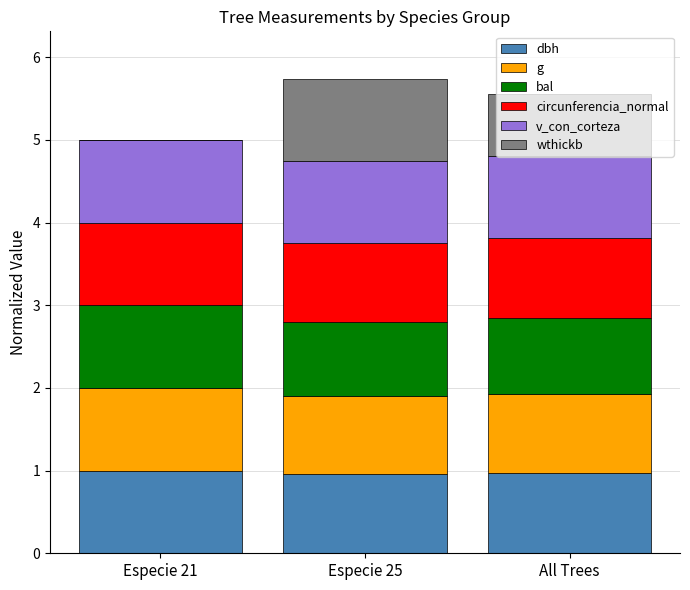

What is the total value across all series at All Trees?

5.6